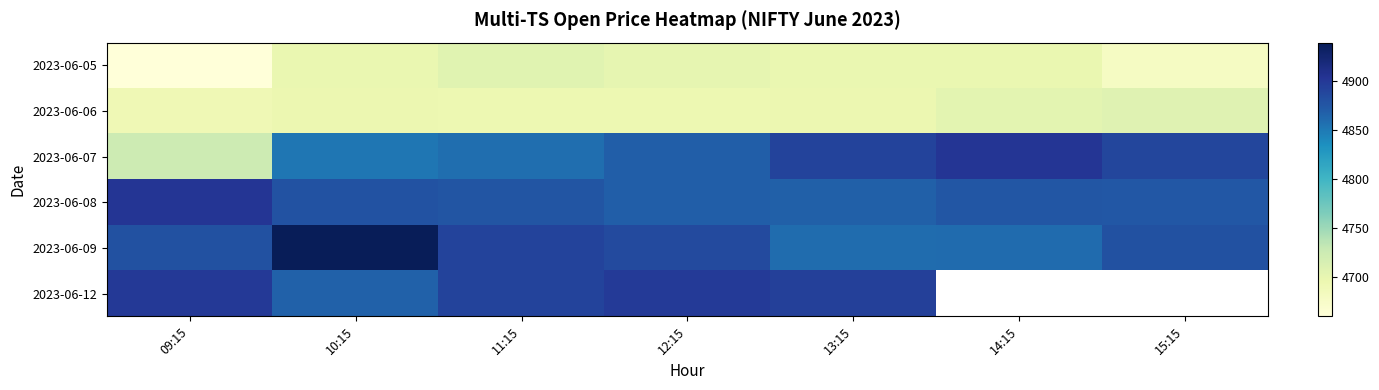

Which series has the largest range (max minus min)?

2023-06-07